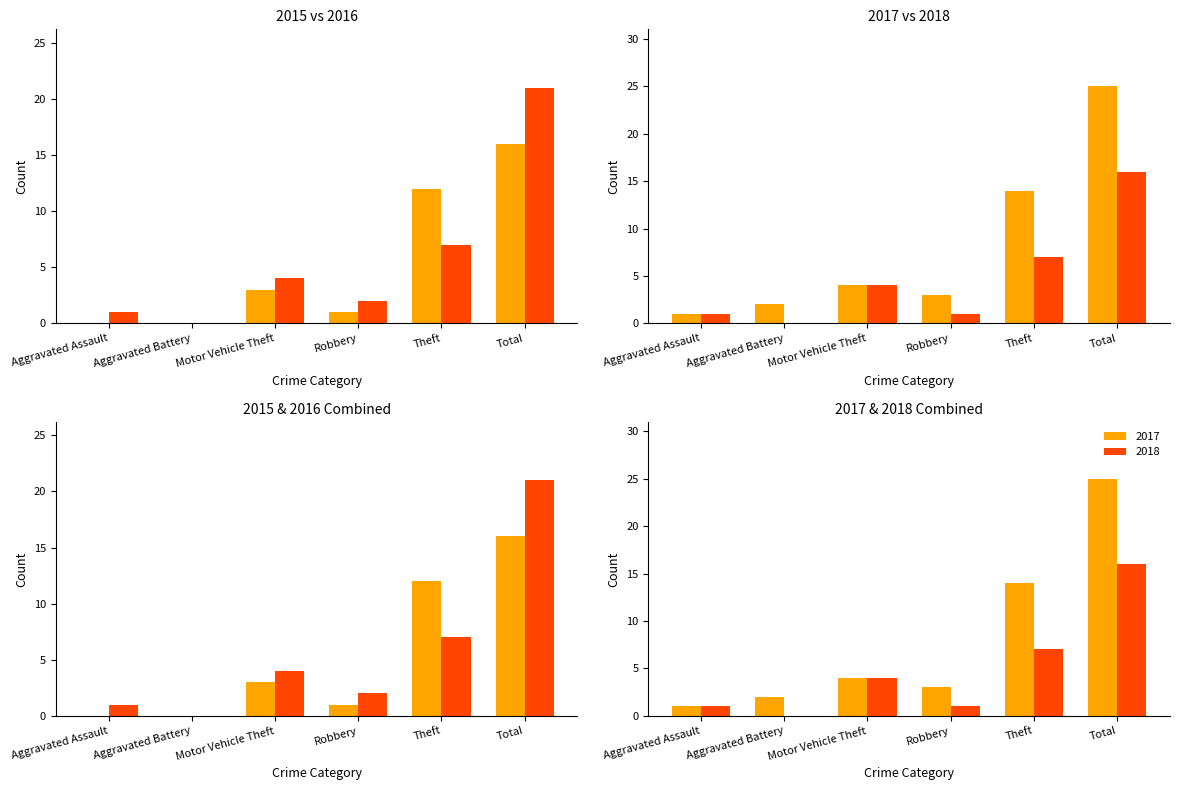

Are the bars horizontal?

No